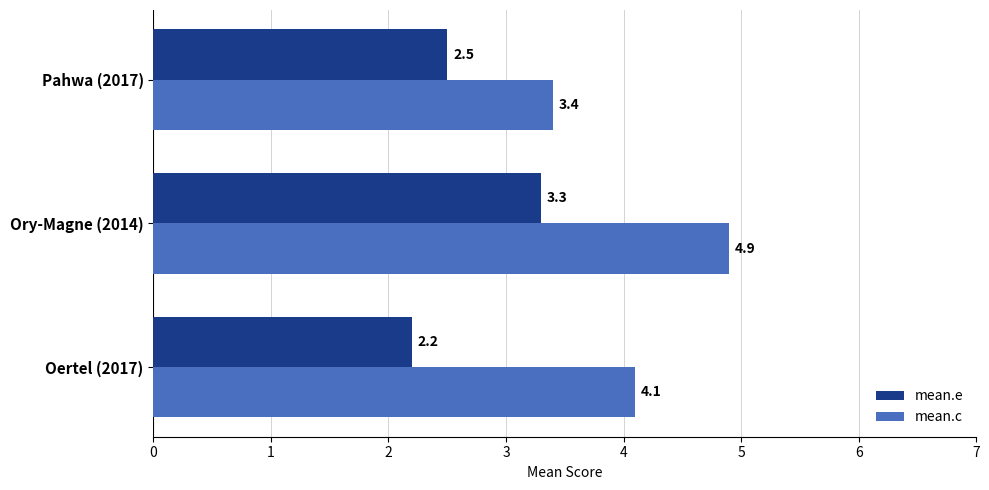

At which category is the sum across all series the highest?

Ory-Magne (2014)